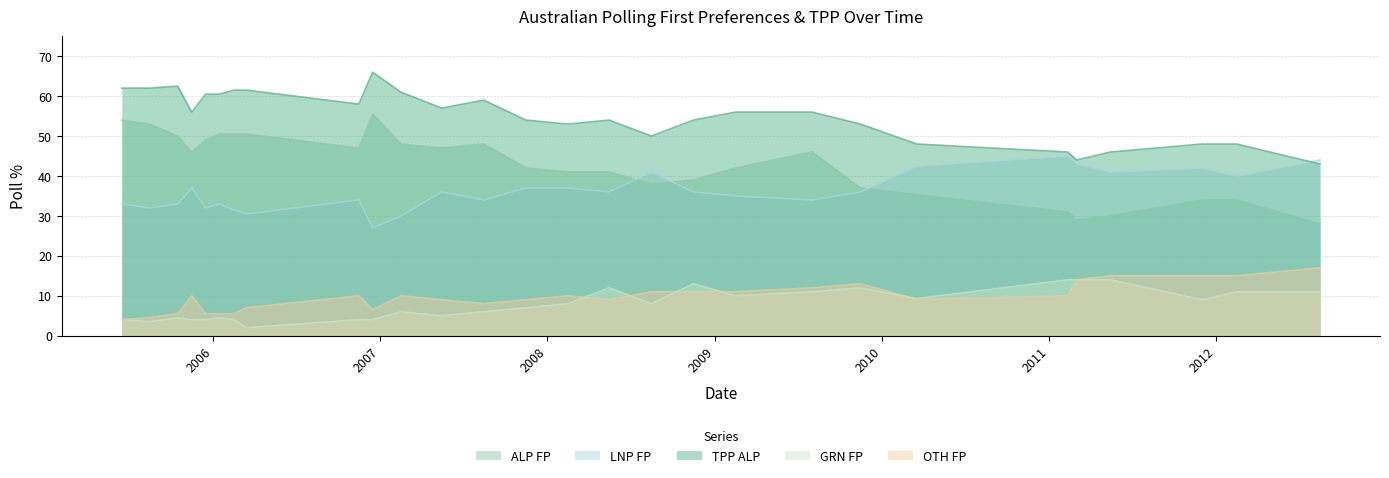

How many interior local peaks does the GRN FP series have?

6